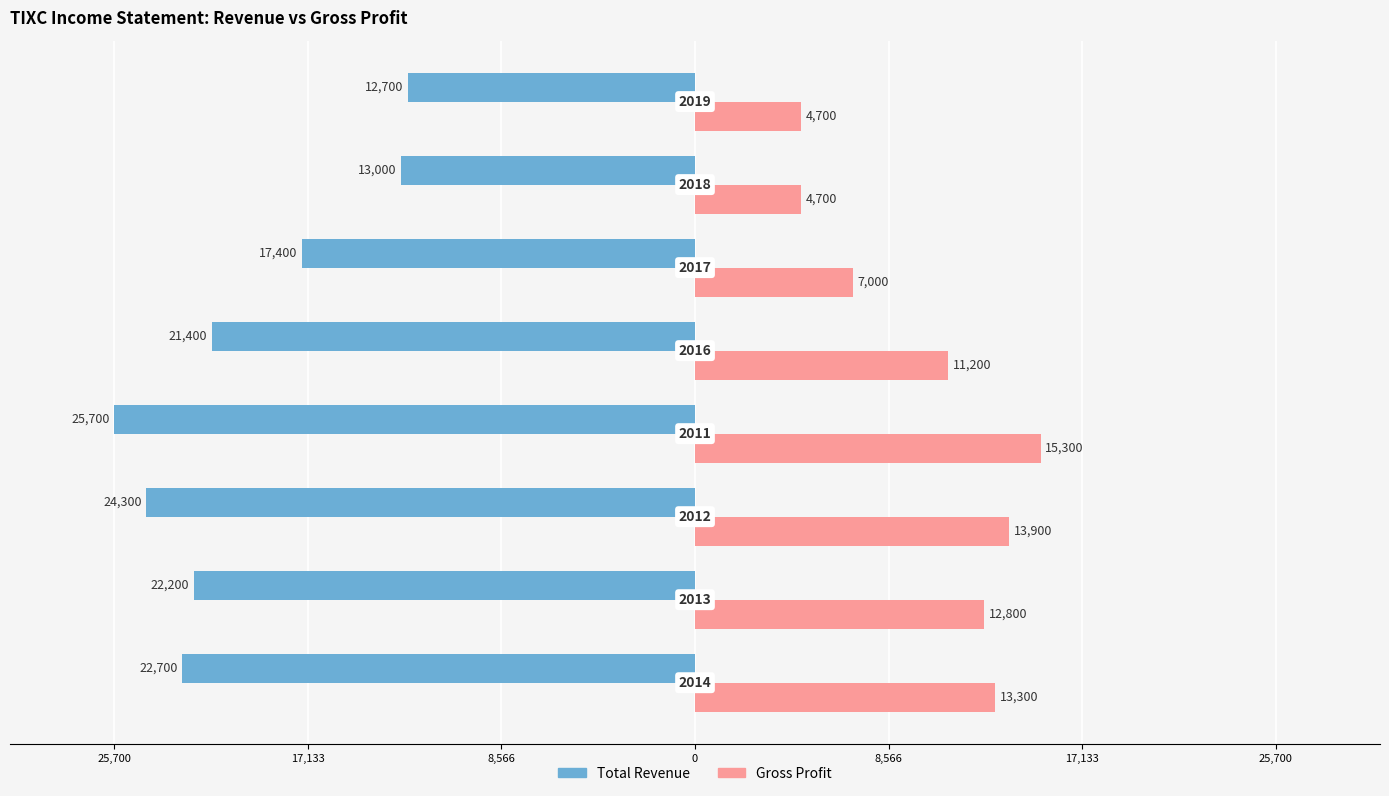

What are all the series names shown in the legend?

Total Revenue, Gross Profit